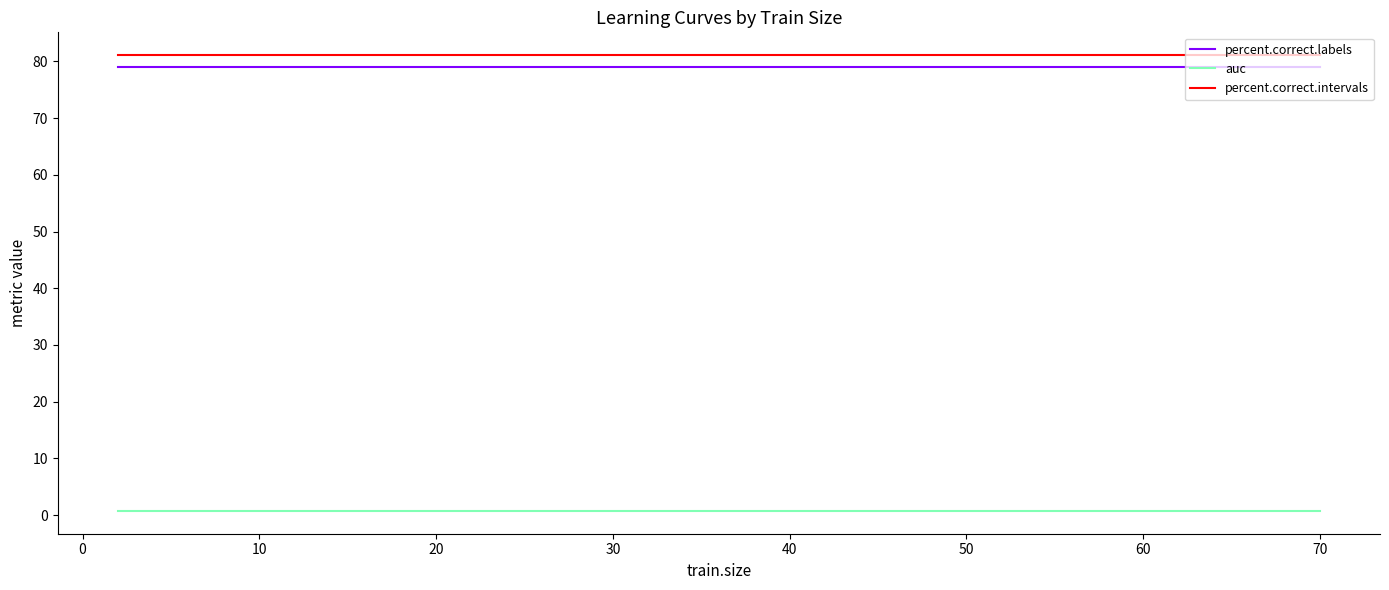

True or false: auc and percent.correct.labels intersect in this chart.

False